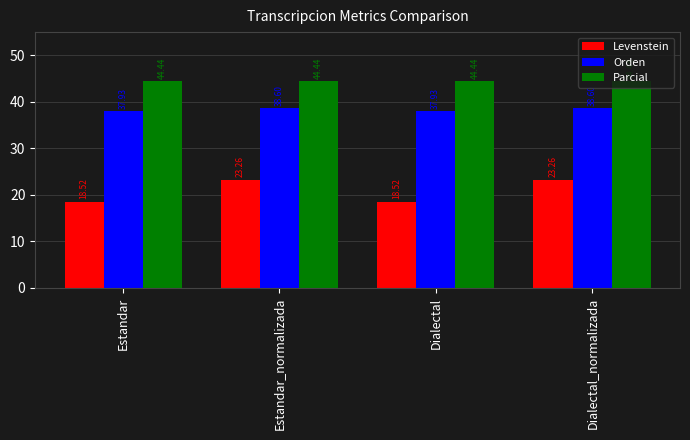

What is the difference between the Levenstein values at Estandar and Estandar_normalizada?

4.7